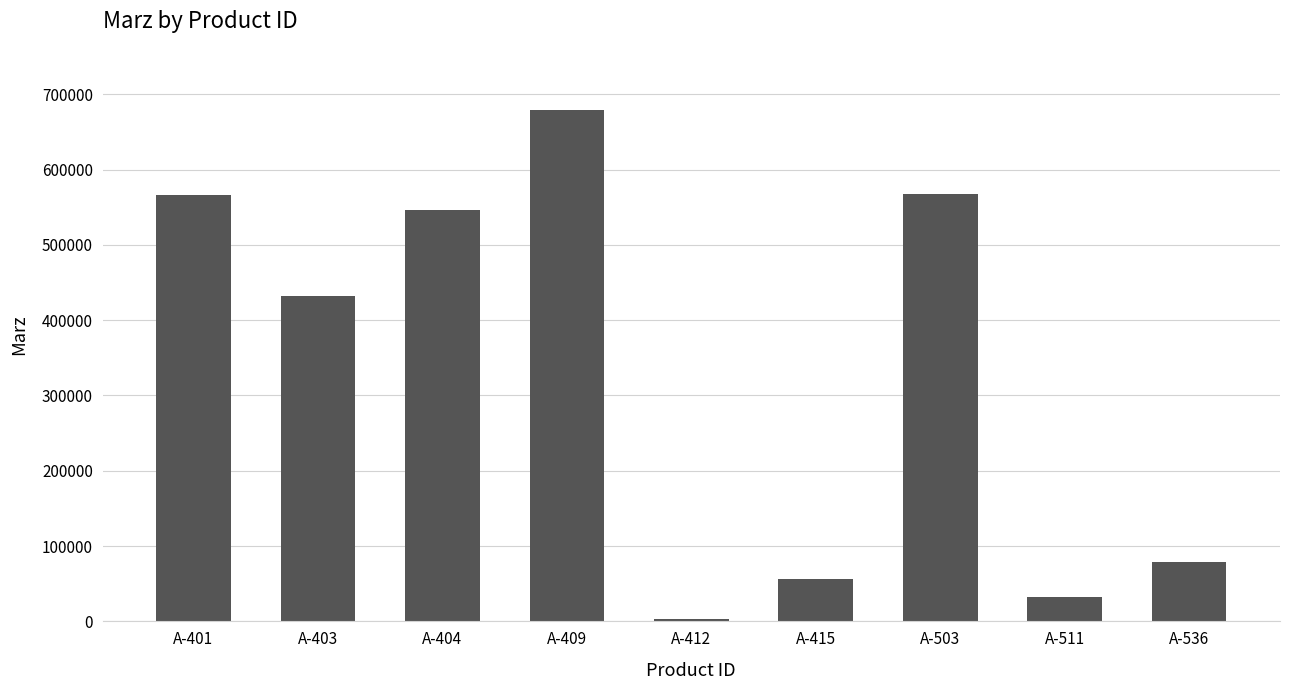

Which category has the highest value across all series?

A-409